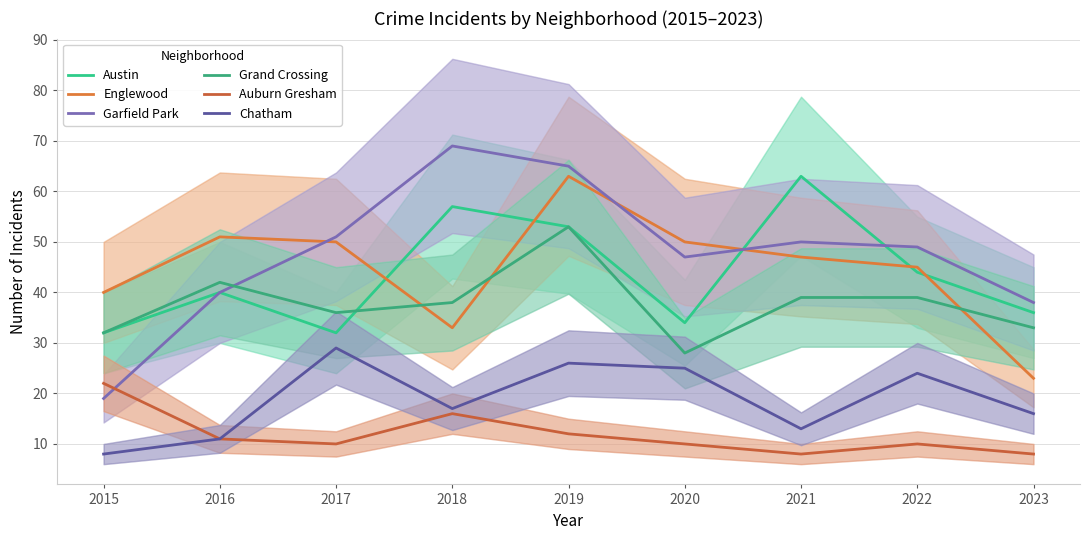

True or false: Austin and Garfield Park intersect in this chart.

True